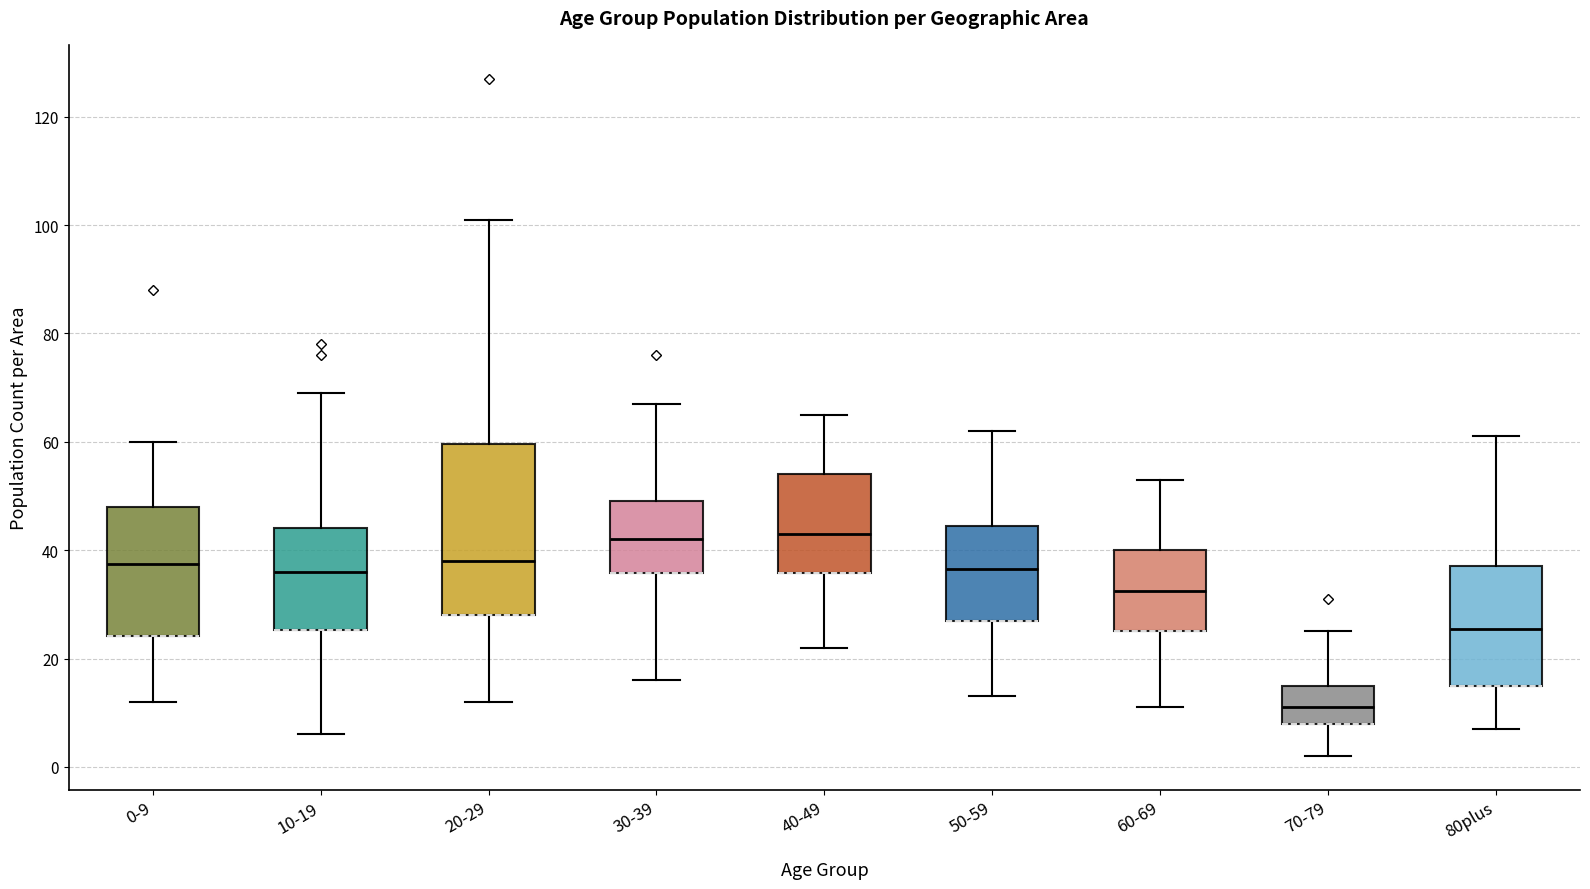

Reading left to right, read every box against the y-axis: the position of its median line, the range the box covers, and the ends of its whiskers. The values are not printed on the chart, so give them approximately, as read against the axis.

0-9: median 38, box 24 to 48, whiskers 12 to 60
10-19: median 36, box 26 to 44, whiskers 6 to 70
20-29: median 38, box 28 to 60, whiskers 12 to 102
30-39: median 42, box 36 to 50, whiskers 16 to 68
40-49: median 44, box 36 to 54, whiskers 22 to 66
50-59: median 36, box 28 to 44, whiskers 14 to 62
60-69: median 32, box 26 to 40, whiskers 12 to 54
70-79: median 12, box 8 to 16, whiskers 2 to 26
80plus: median 26, box 16 to 38, whiskers 8 to 62